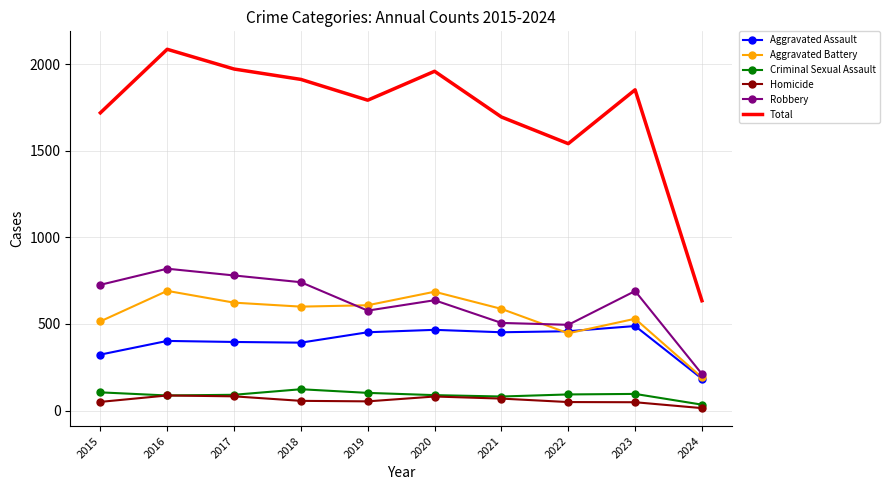

How many categories are shown in the chart?

10